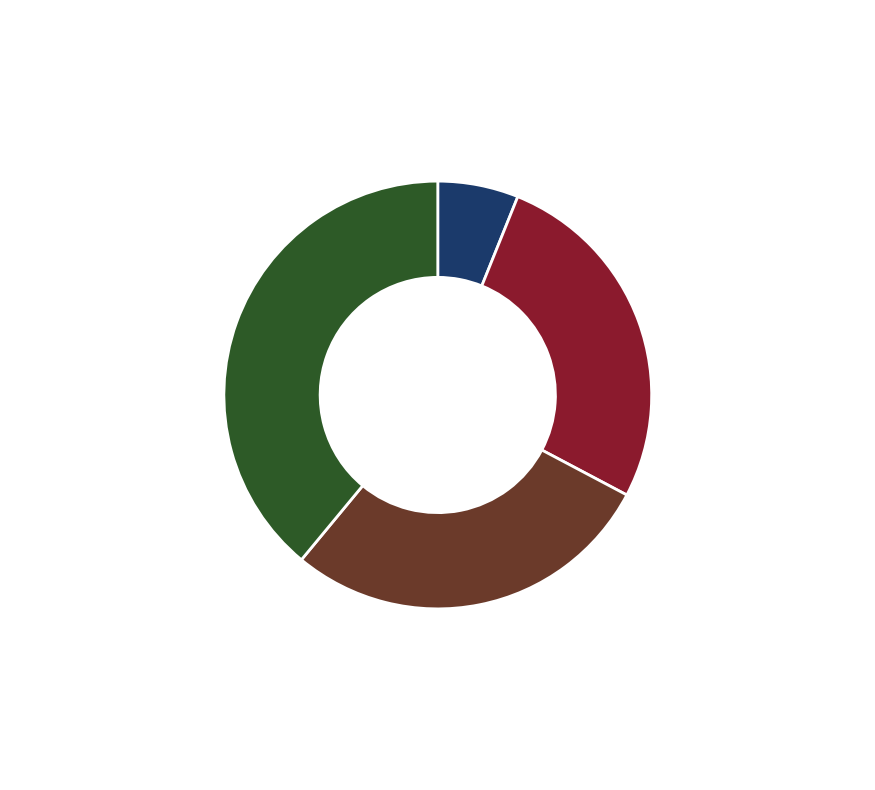

Does any single category account for the majority?

No